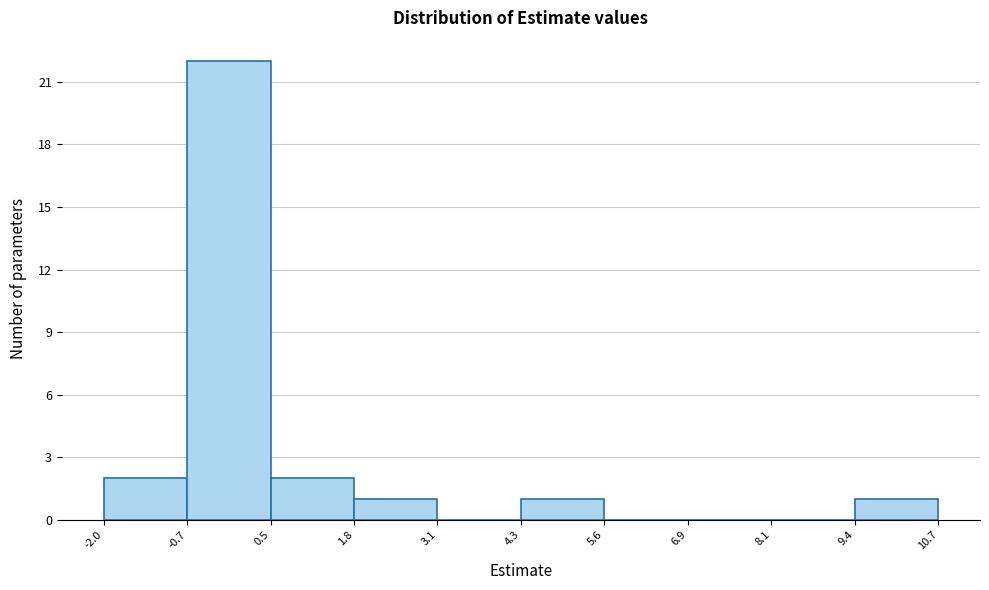

How tall is the bar that spans 1.8 to 3.1 on the x-axis? The values are not printed on the chart, so give them approximately, as read against the axis.

1